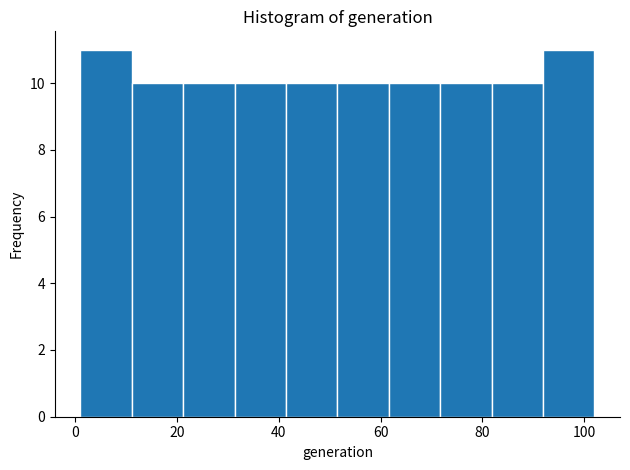

Reading left to right, list every bar in this chart as the range it spans on the x-axis followed by its height. Neither the bar edges nor the heights are printed on the chart, so give them approximately, as read against the axes.

2 to 12: 11
12 to 22: 10
22 to 32: 10
32 to 42: 10
42 to 52: 10
52 to 62: 10
62 to 72: 10
72 to 82: 10
82 to 92: 10
92 to 102: 11